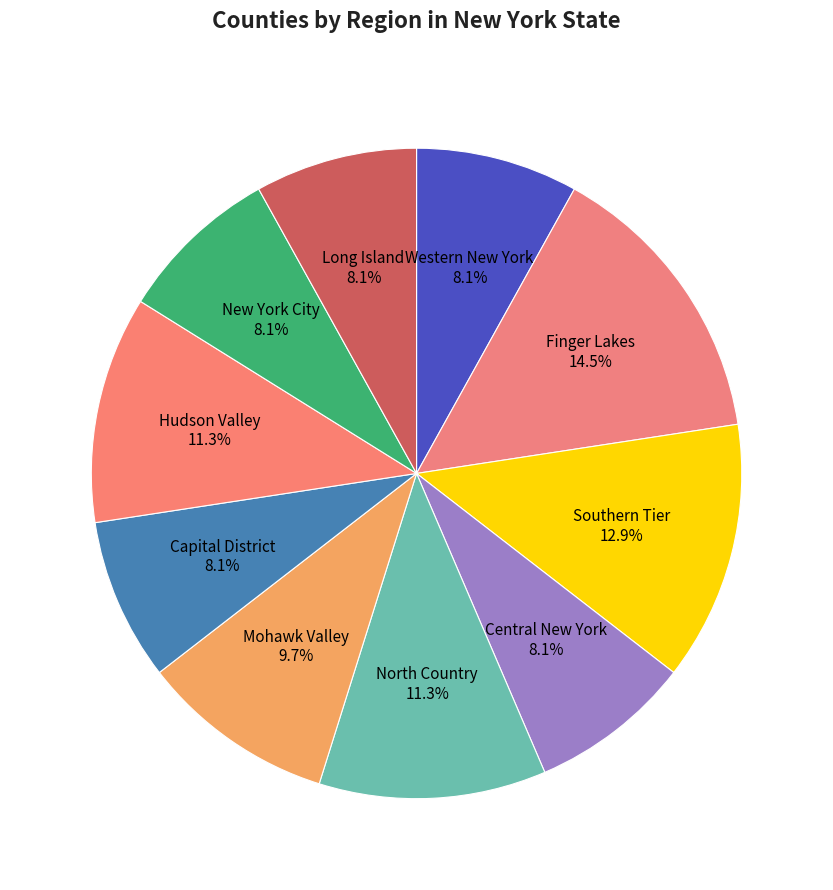

To the nearest percent, what is the average slice percentage?

10%